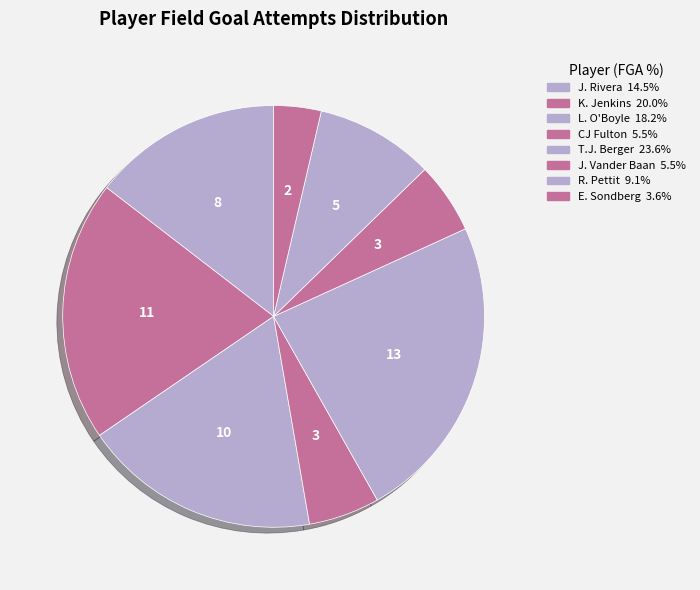

Count the number of slices in the pie.

8